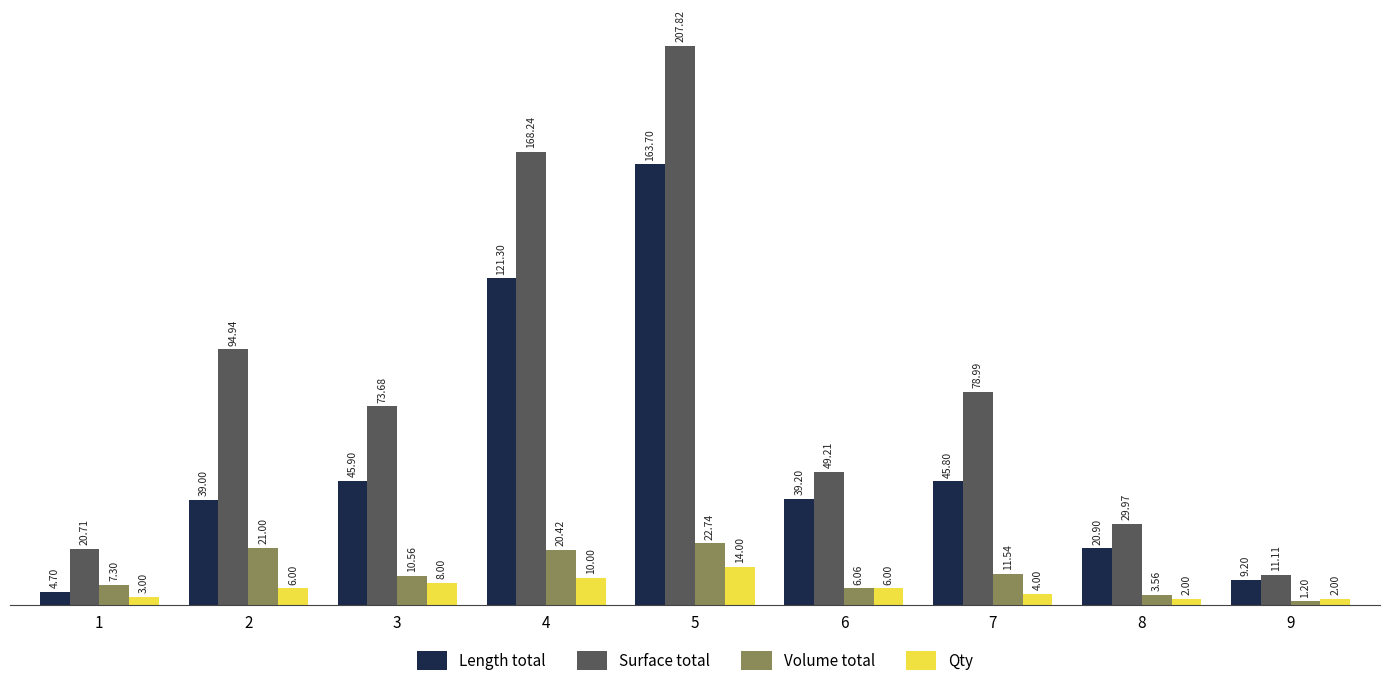

At how many categories does at least one series exceed 113?

2